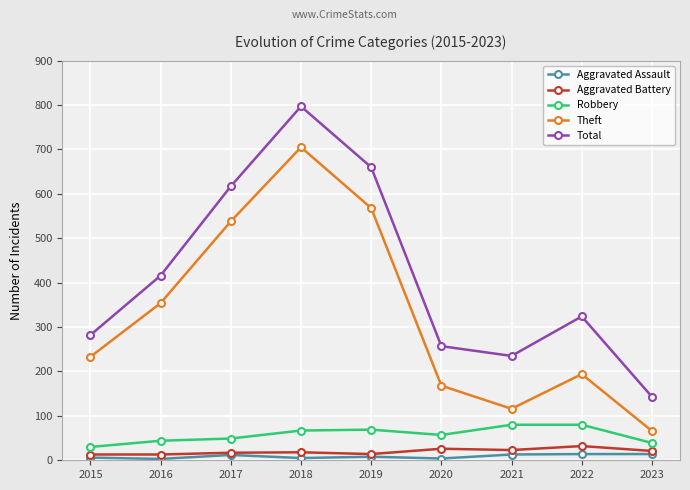

Which series has the largest range (max minus min)?

Total